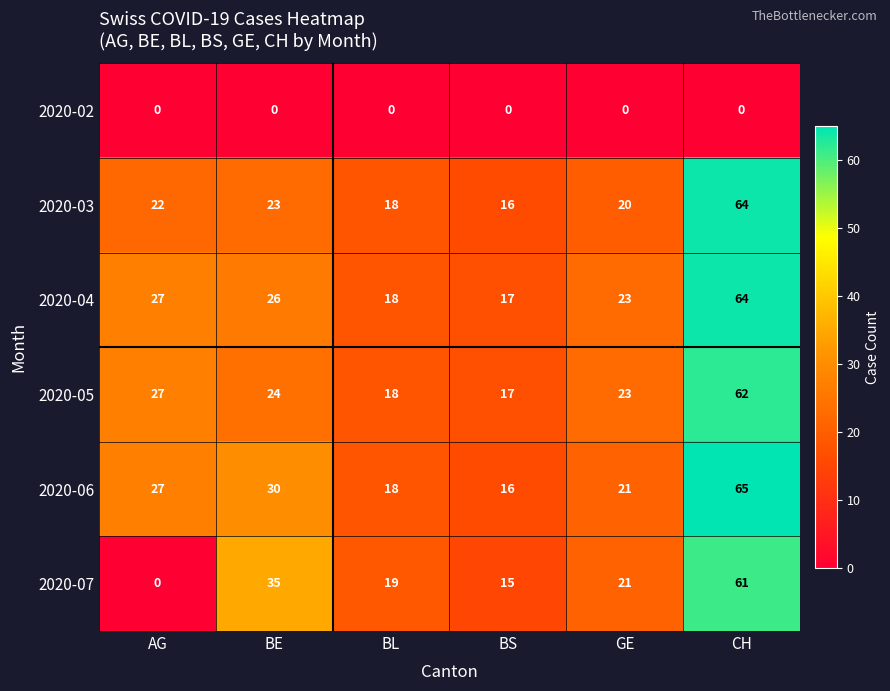

At how many categories does at least one series exceed 14?

6